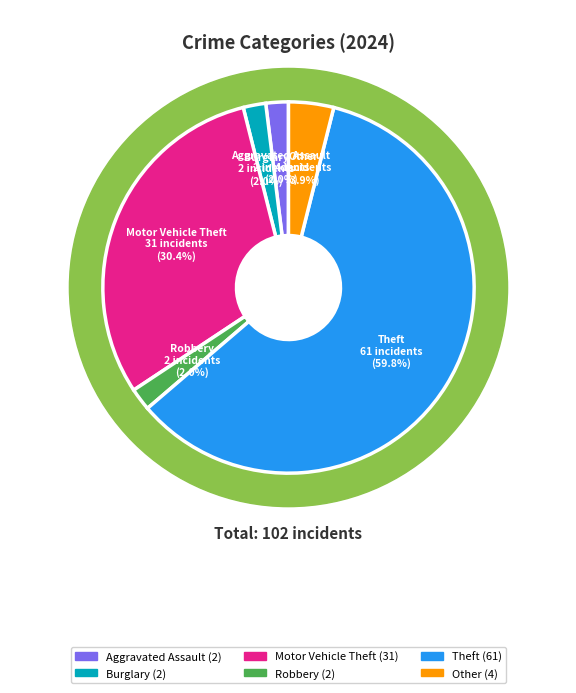

How many segments does this pie chart have?

6